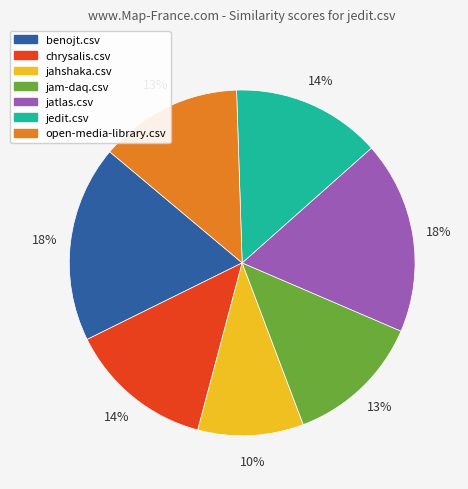

How many segments does this pie chart have?

7